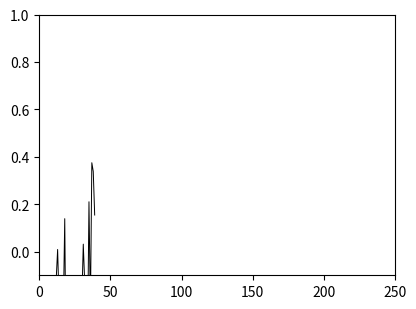

What is the change in value from 9 to 19?

-0.1